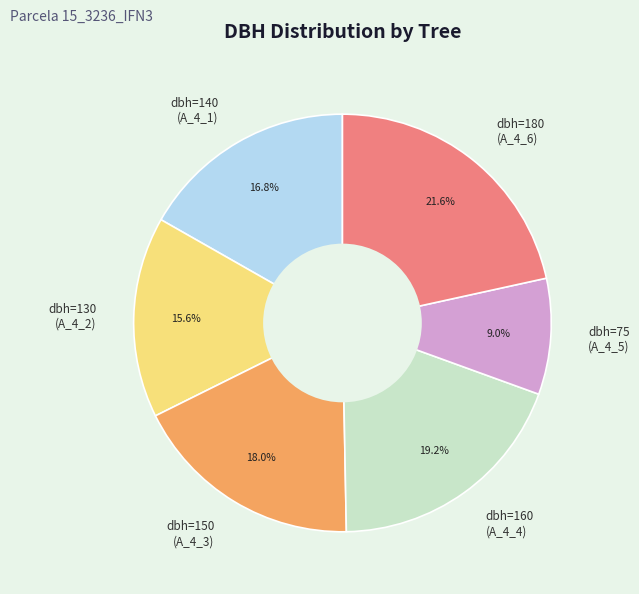

Count the number of slices in the pie.

6